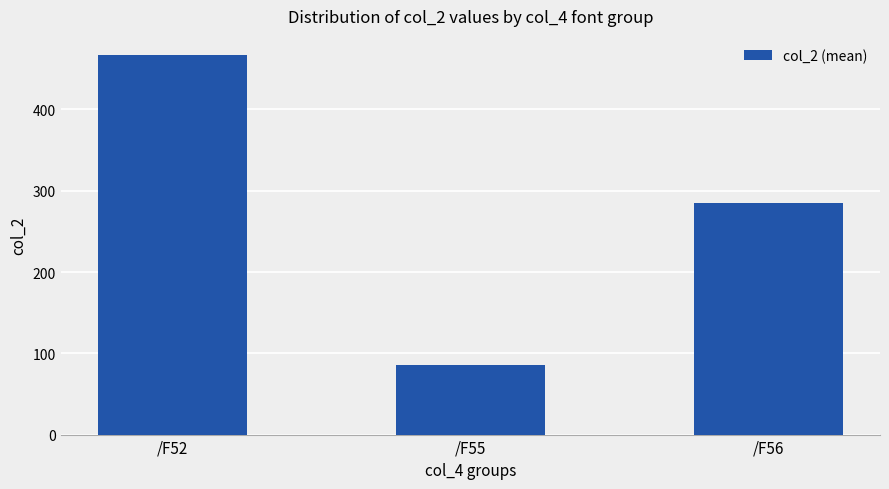

True or false: the data shows 234.8 at /F52.

False